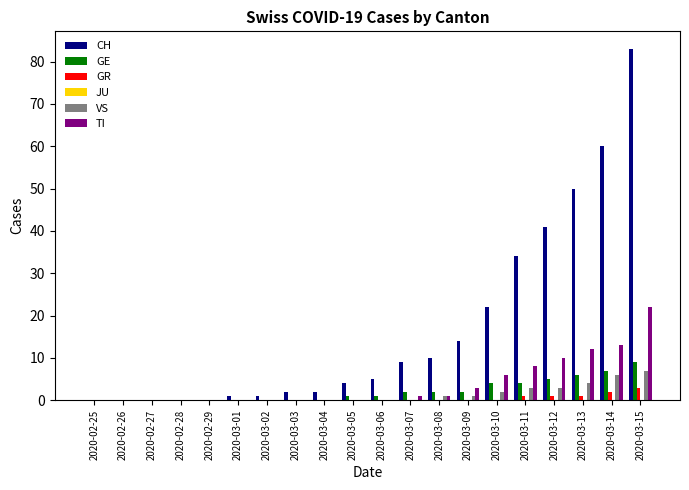

What is the sum of all GR values?

8